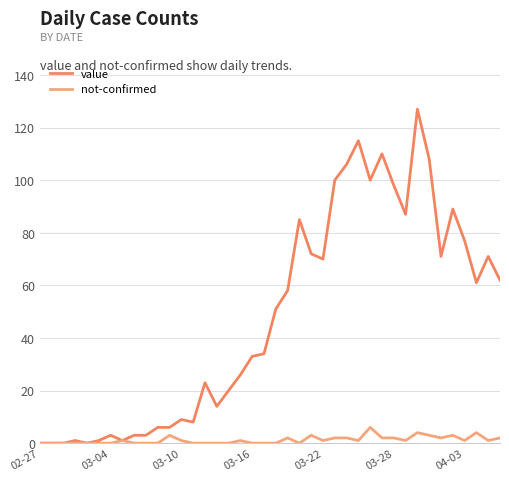

Which series has the widest spread of values?

value